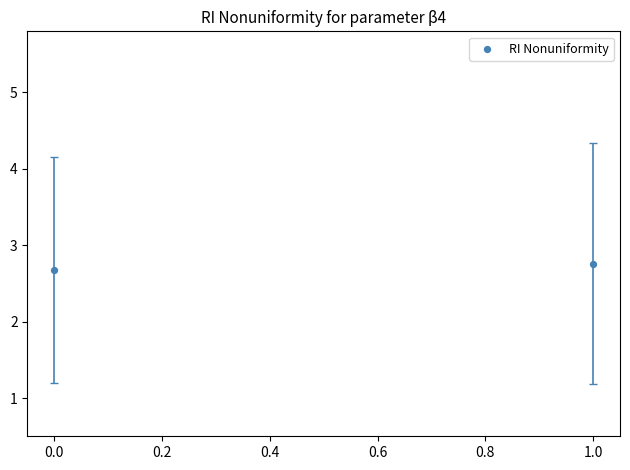

What Y value in the scatter plot is closest to 2?

2.7